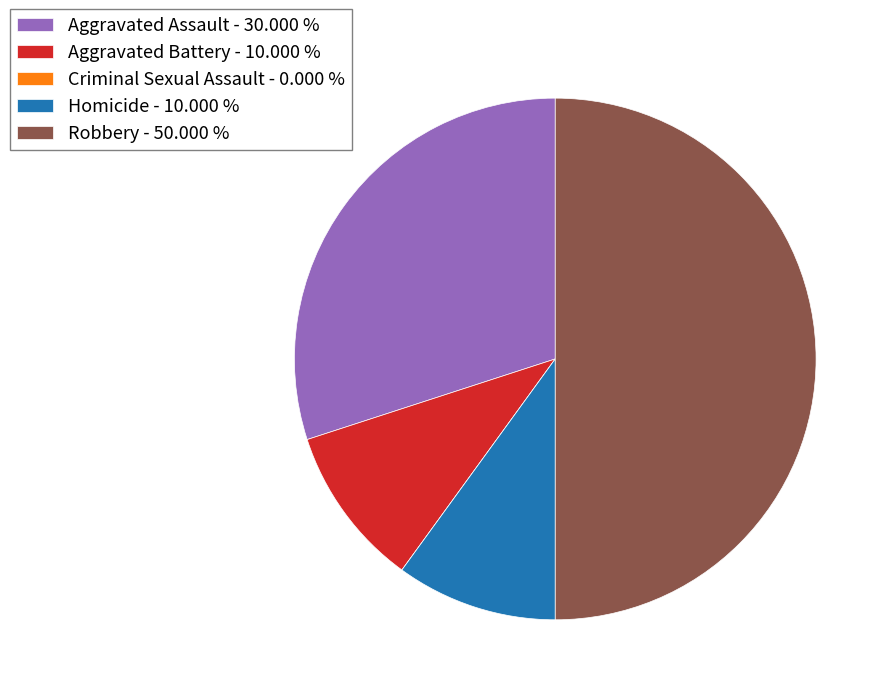

Is Homicide - 10.000 % the majority of the pie?

No